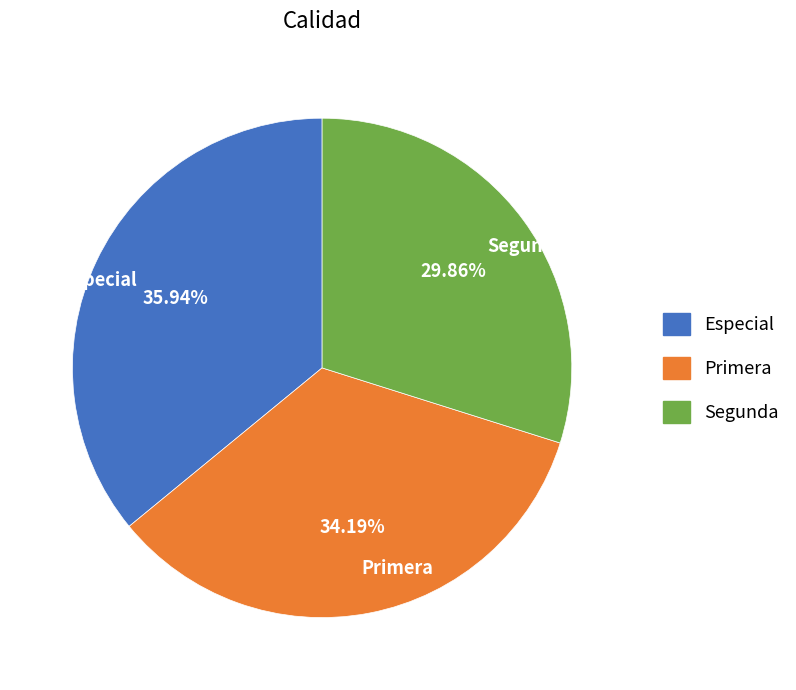

The Especial slice represents 1% of the pie. True or false?

False